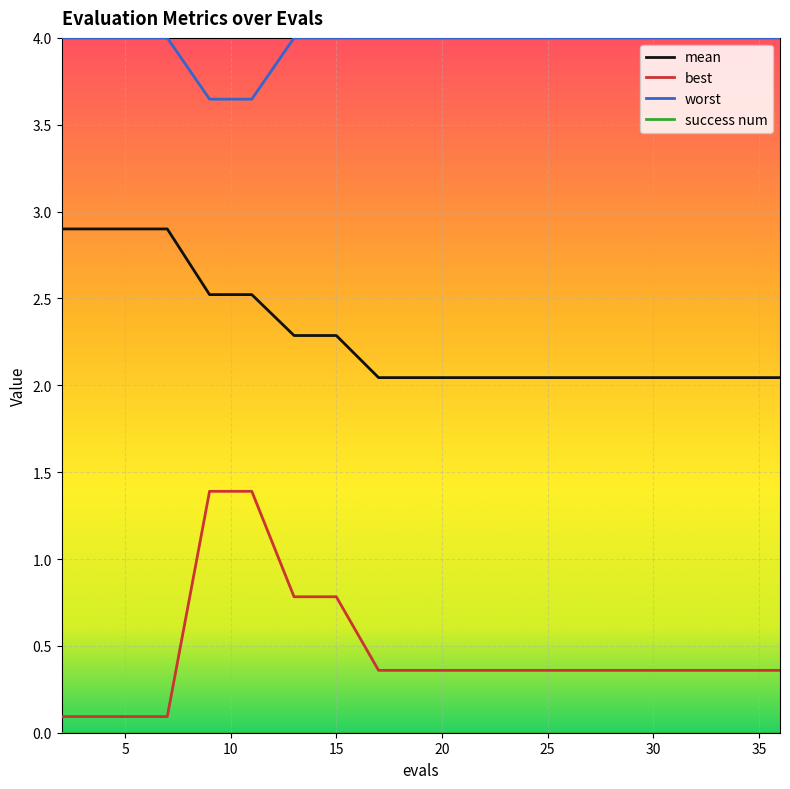

What is the greatest value displayed?

4.0